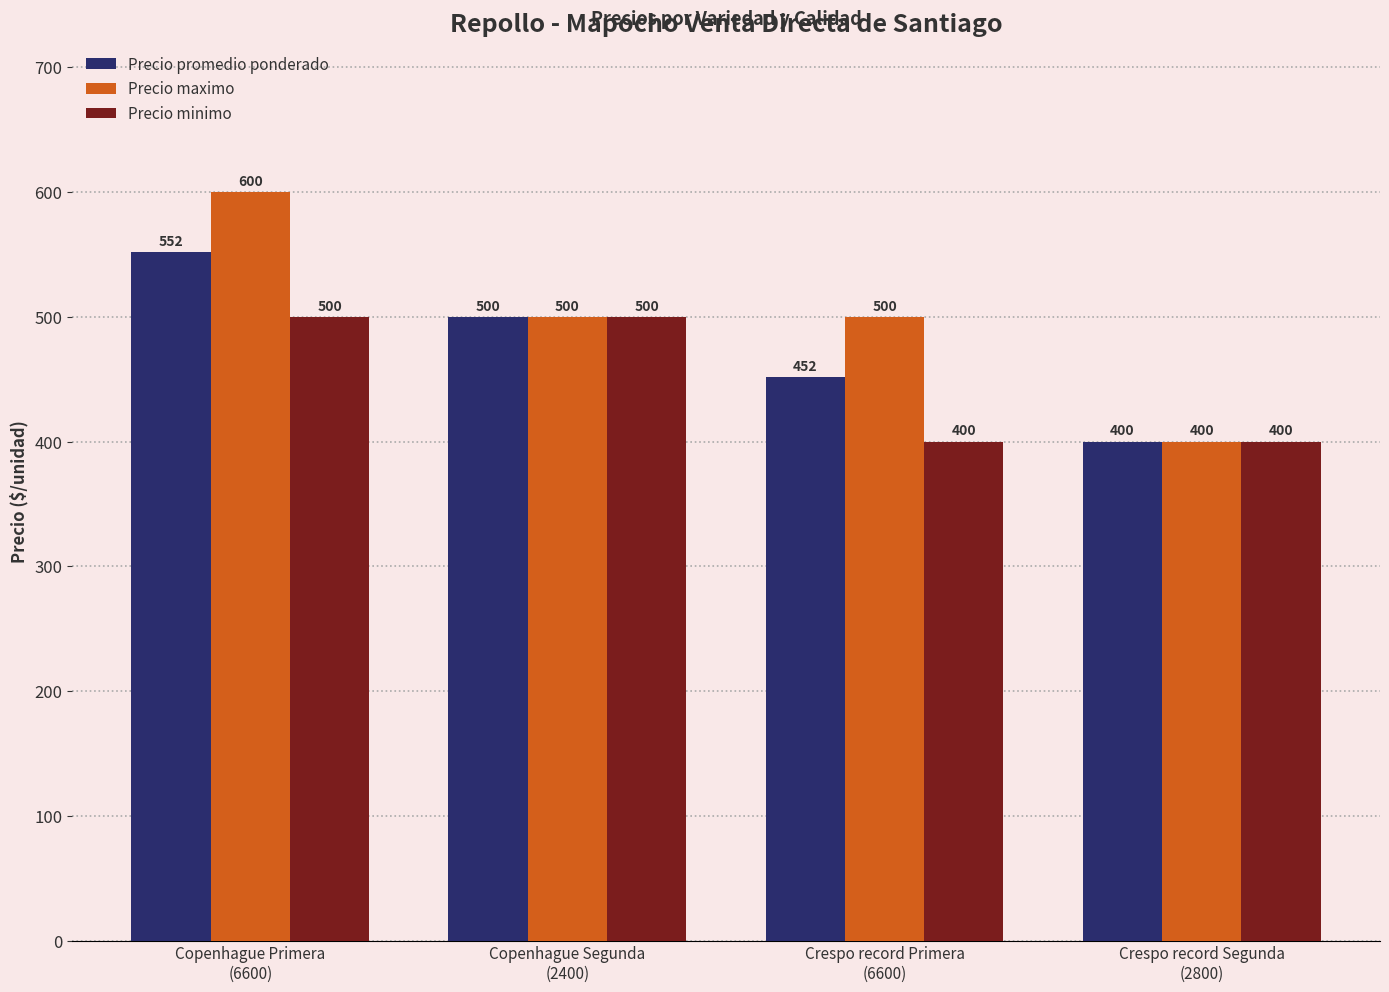

List the series in order of their peak value, lowest first.

Precio minimo, Precio promedio ponderado, Precio maximo